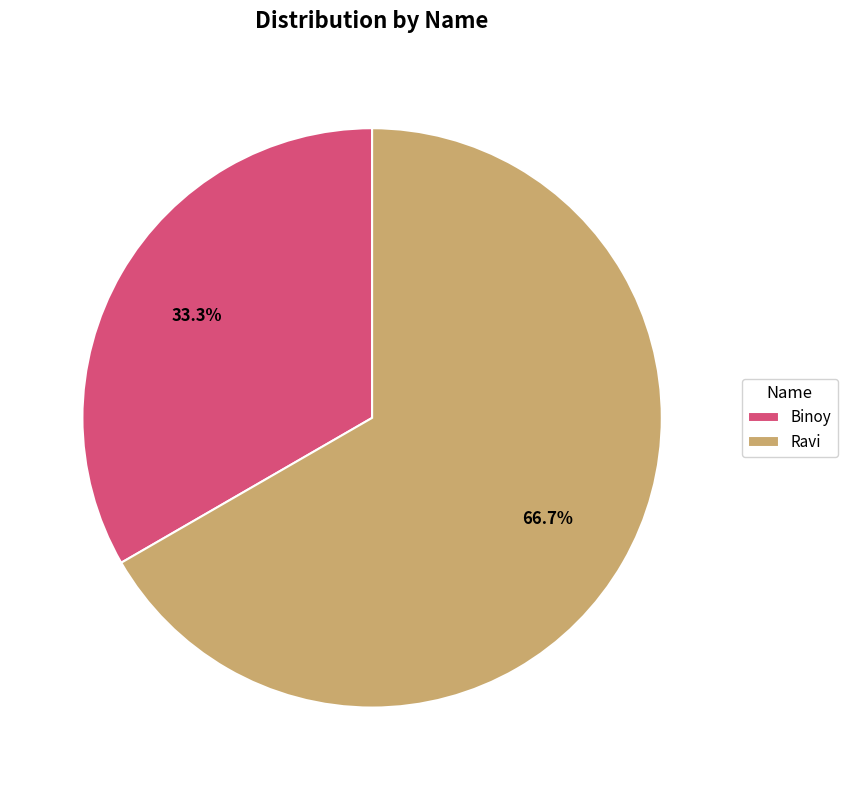

What percentage is the Ravi slice, to the nearest percent?

67%